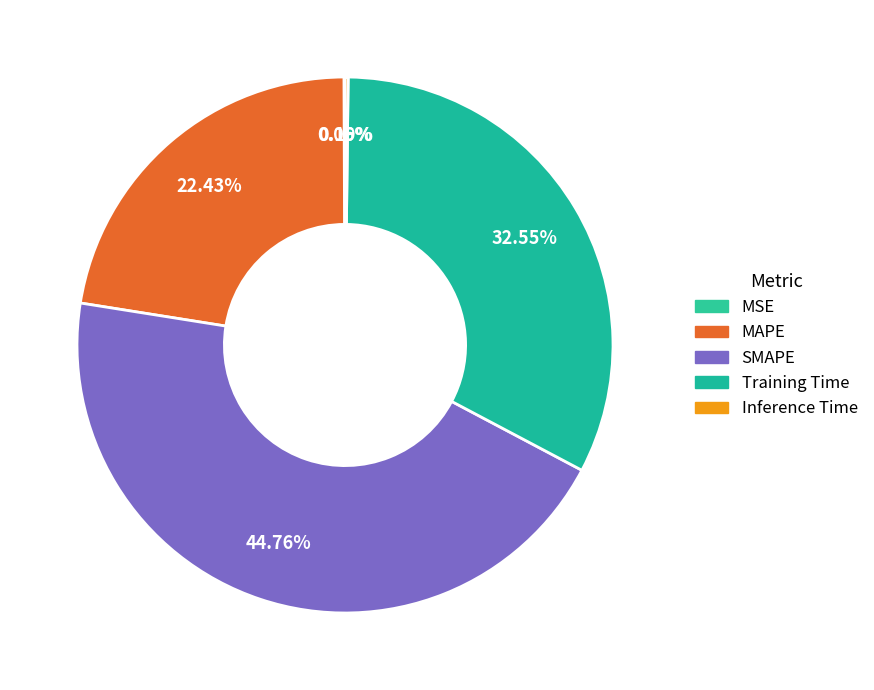

To the nearest percent, what is the difference between the Training Time and MAPE slice percentages?

10%